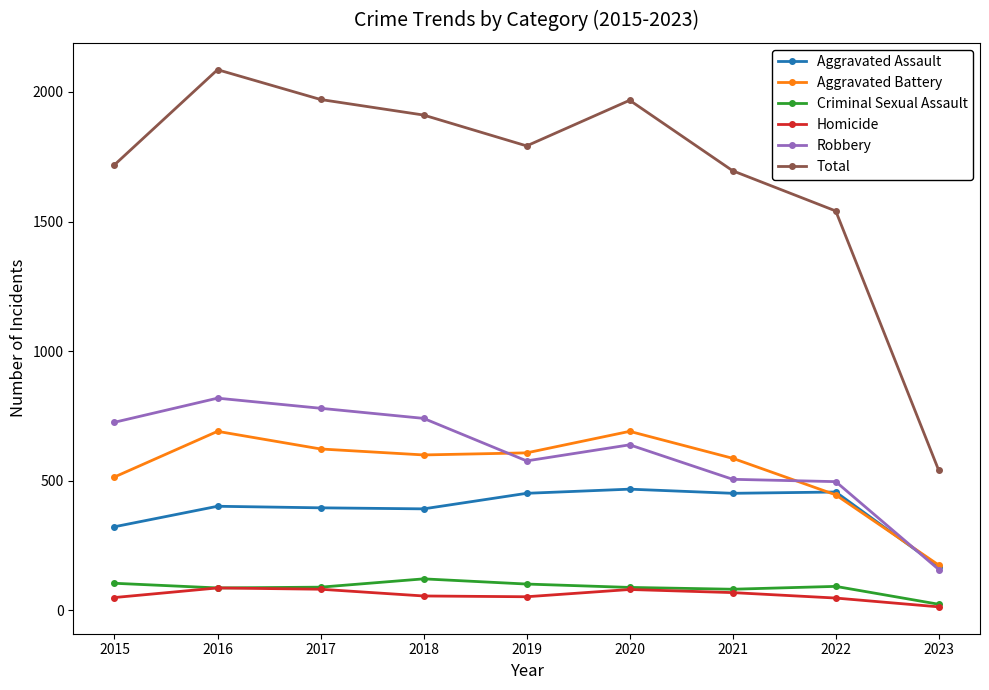

At how many categories does at least one series exceed 1223?

8